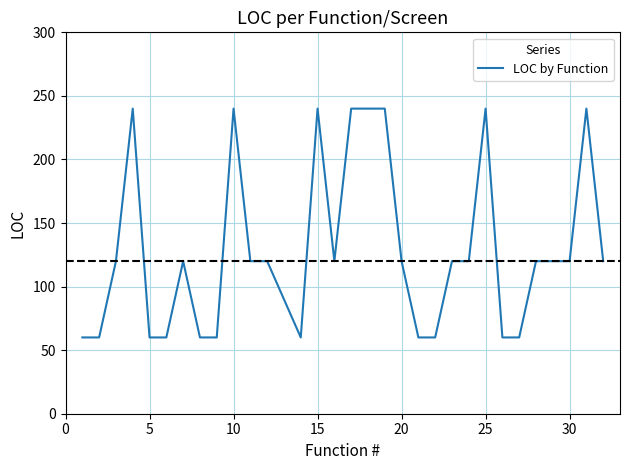

What is the sum of all values?

4020